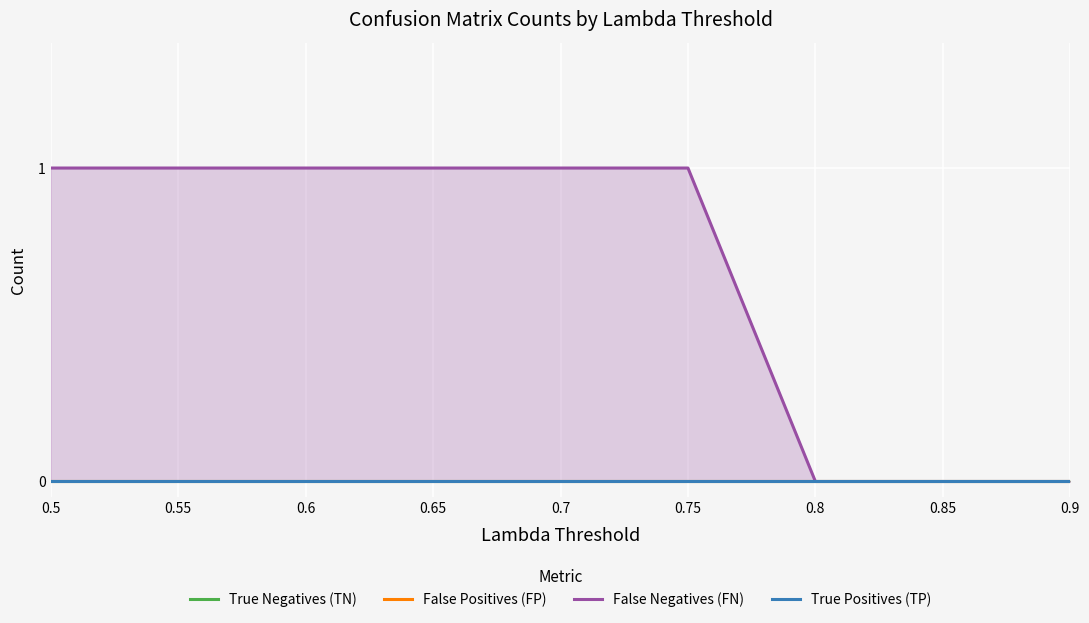

What is the label of the 1st point from the right?

0.9